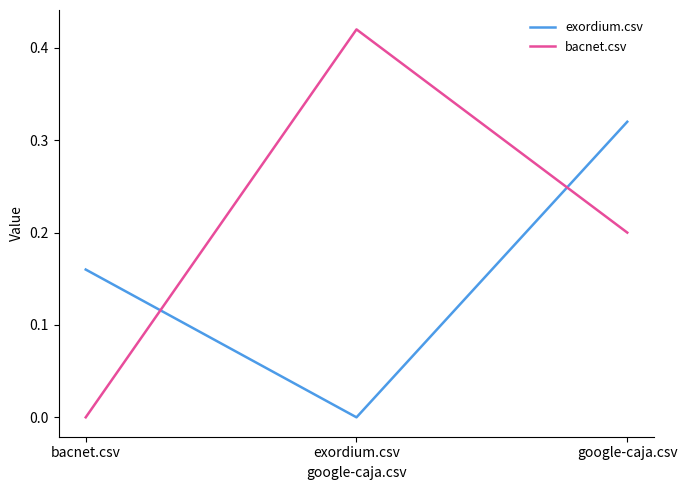

Is it true that exordium.csv equals 0.0 at exordium.csv?

True